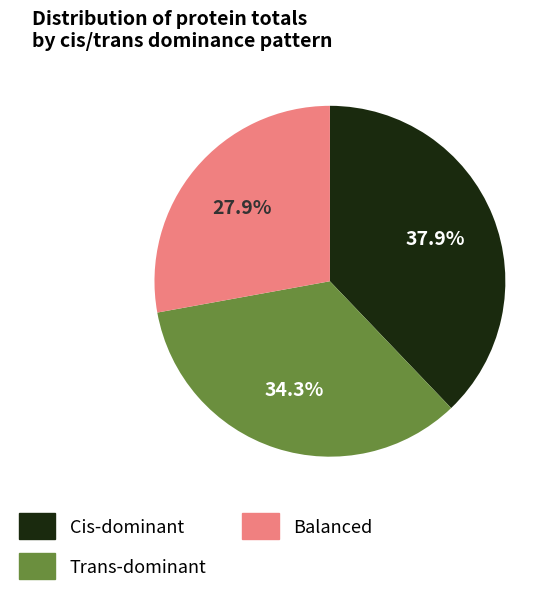

Does any single category account for the majority?

No